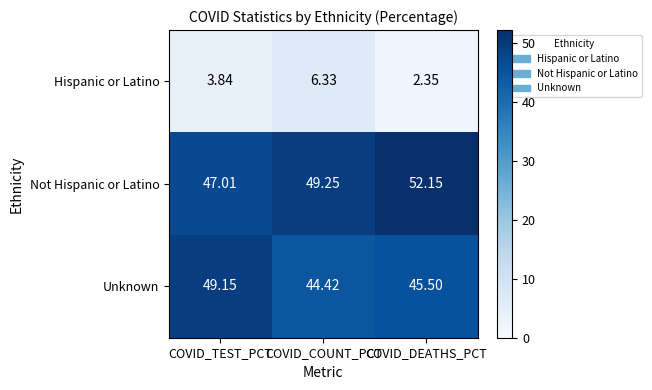

Where does the Not Hispanic or Latino series first go above 49?

COVID_COUNT_PCT